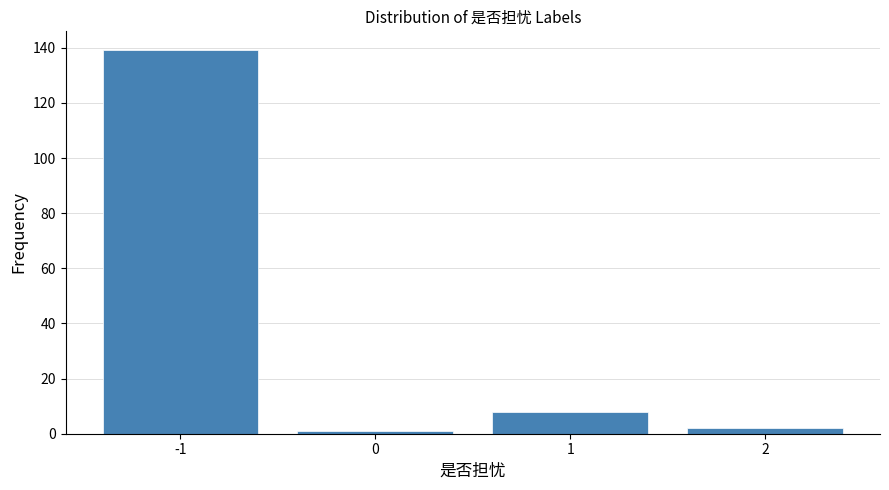

Reading right to left, what are all the values shown in this chart?

2=2	1=8	0=1	-1=139